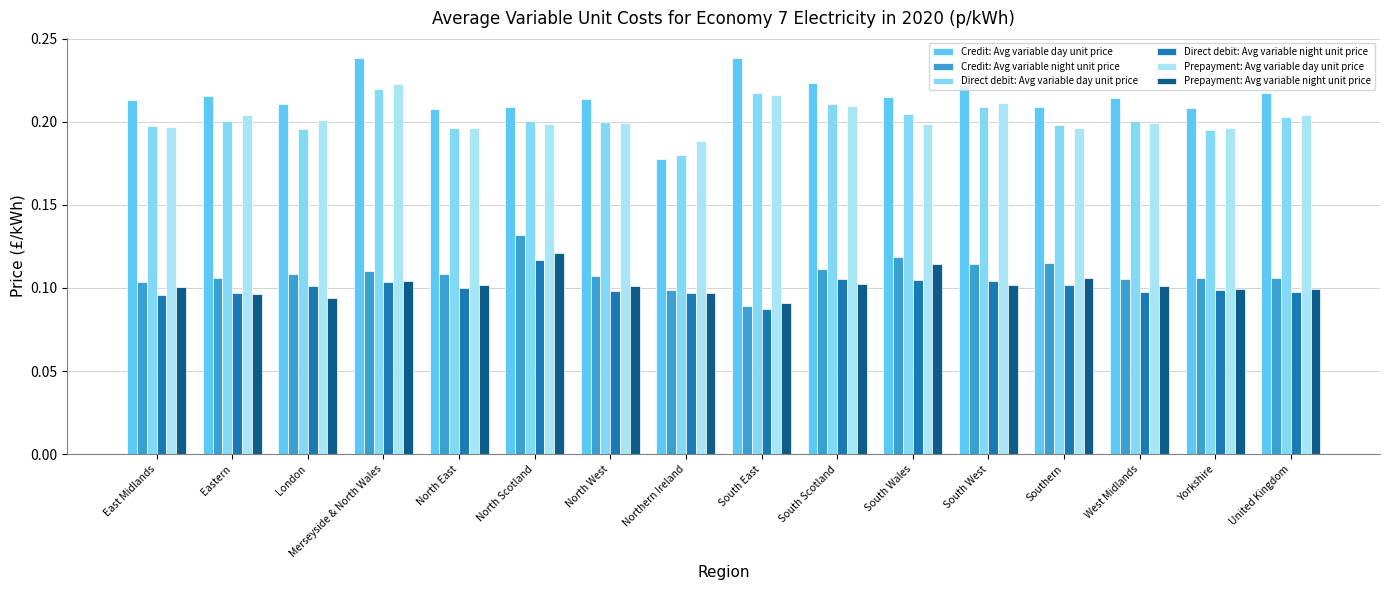

Is it true that Direct debit: Avg variable night unit price equals 0.2 at Yorkshire?

False